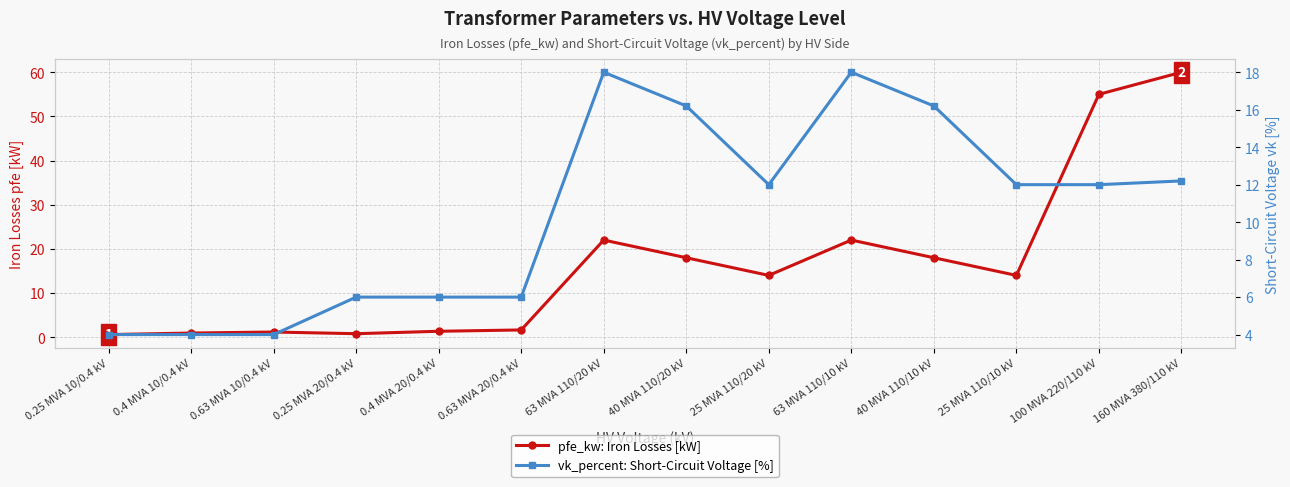

Where is vk_percent: Short-Circuit Voltage [%] nearest to the value 11?

25 MVA 110/20 kV